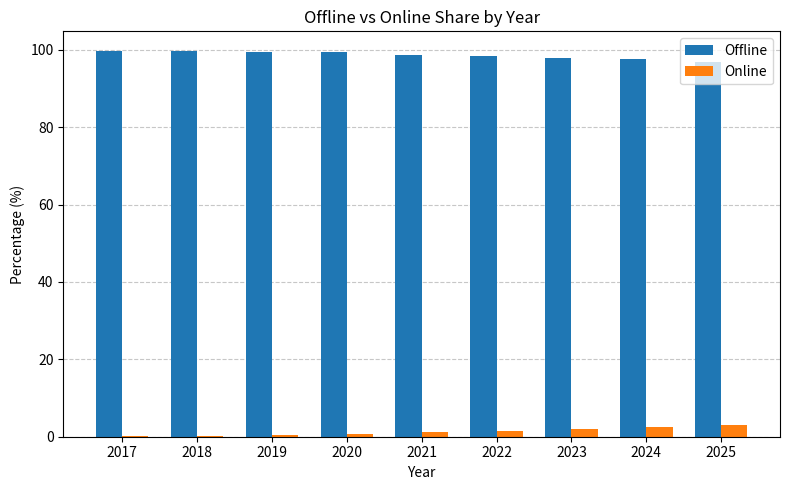

Is it true that Online equals 0.3 at 2018?

True